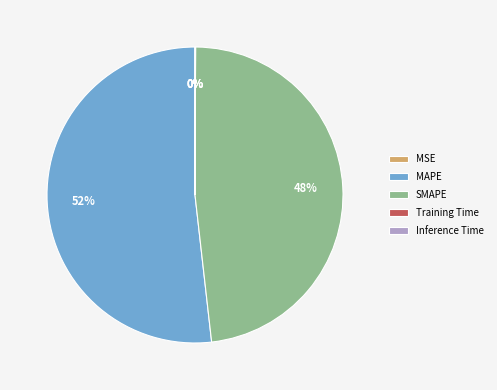

Does MAPE represent more than half of the total?

Yes